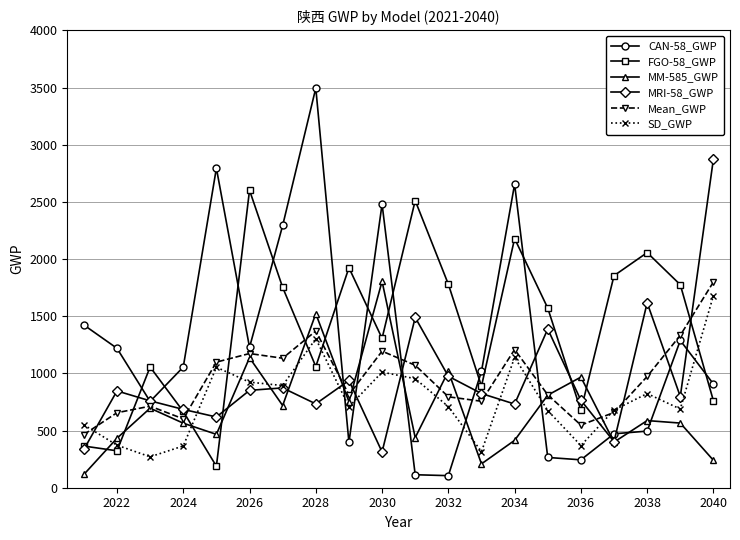

True or false: CAN-58_GWP and FGO-58_GWP cross at least once.

True